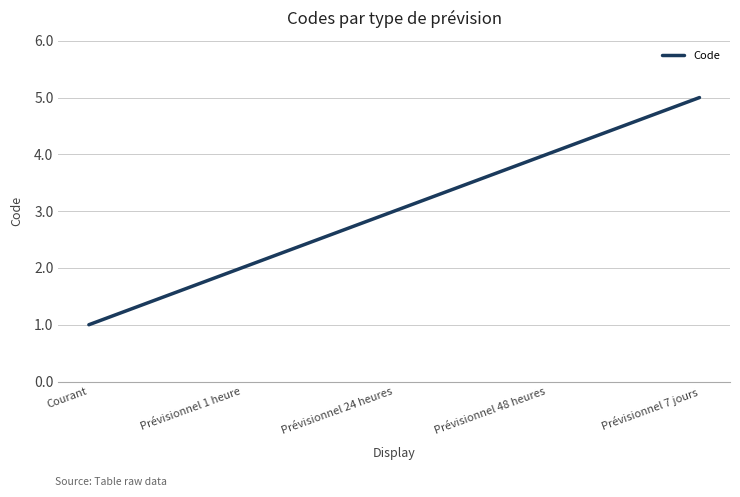

Rank the categories by value from highest to lowest.

Prévisionnel 7 jours, Prévisionnel 48 heures, Prévisionnel 24 heures, Prévisionnel 1 heure, Courant